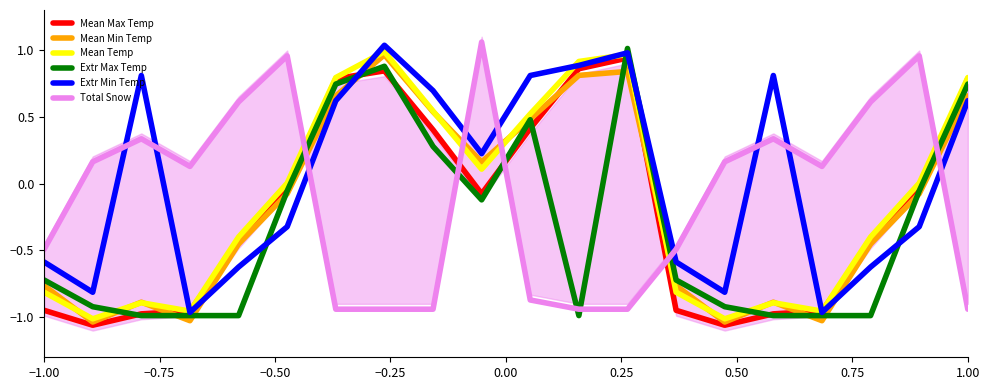

How many values in Mean Max Temp are below zero?

13